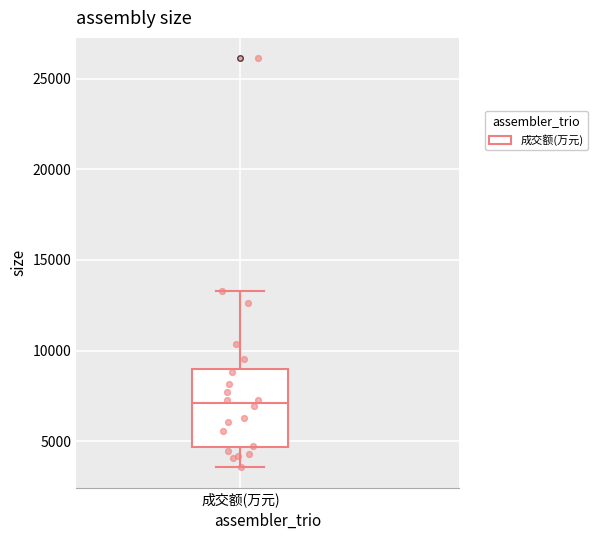

Read this box plot against the y-axis: the position of the median line, the range covered by the box, and the ends of both whiskers. The values are not printed on the chart, so give them approximately, as read against the axis.

median 7000, box 4500 to 9000, whiskers 3500 to 13500